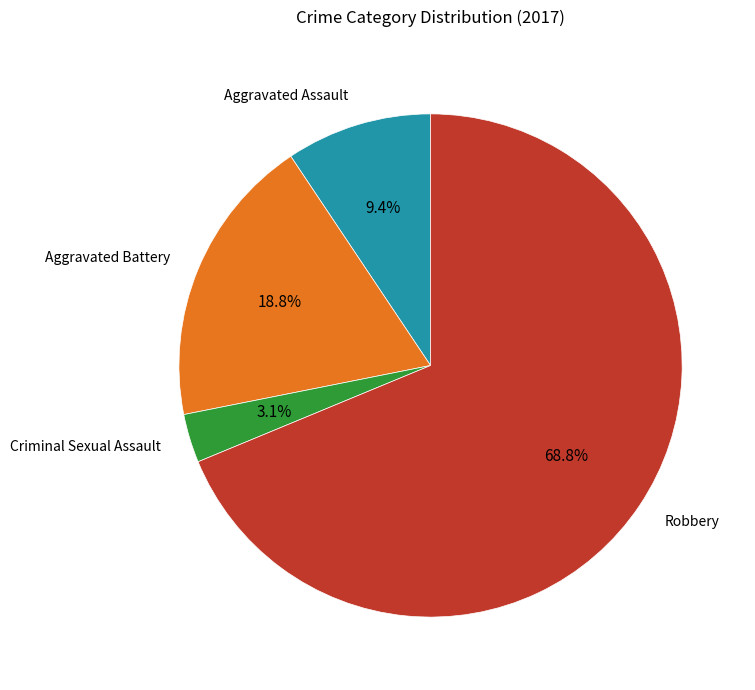

What is the ratio of the value at Robbery to the value at Aggravated Battery?

3.7